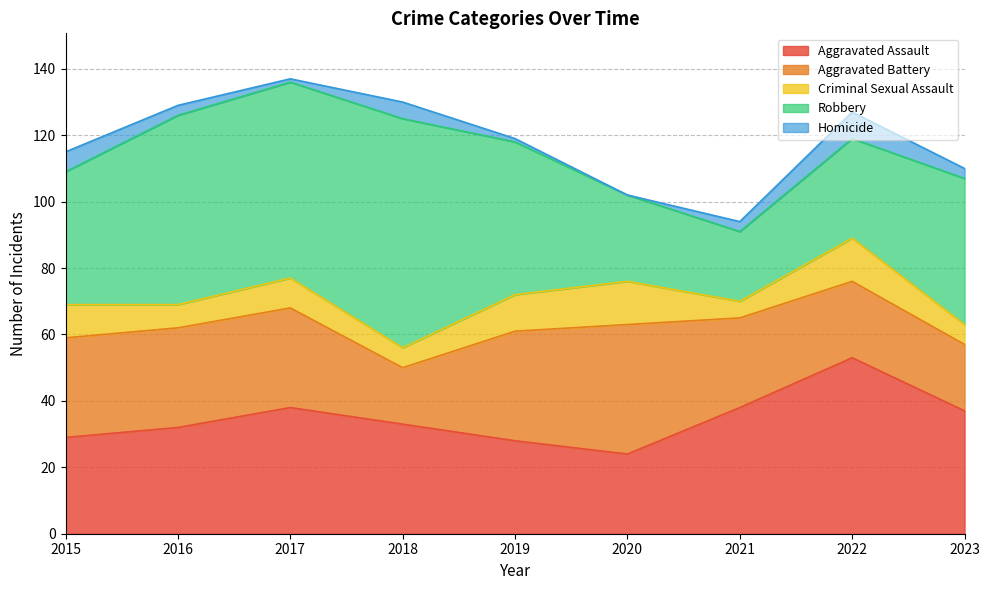

What is the approximate value of Aggravated Assault at 2016, to the nearest 10?

30